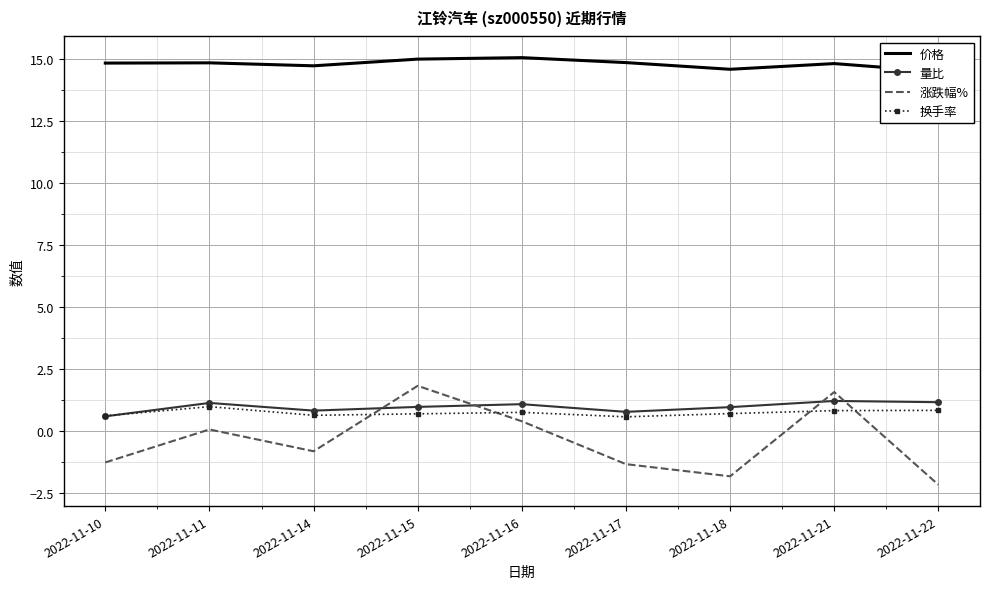

Rank the categories by 涨跌幅% value from lowest to highest.

2022-11-22, 2022-11-18, 2022-11-17, 2022-11-10, 2022-11-14, 2022-11-11, 2022-11-16, 2022-11-21, 2022-11-15